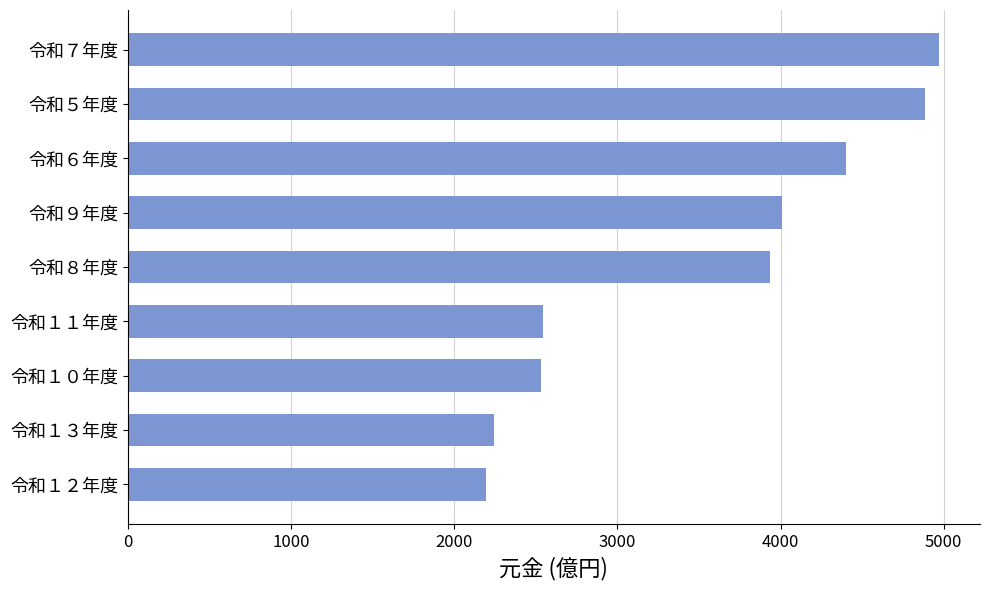

What is the difference between the second highest and second lowest values?

2642.0